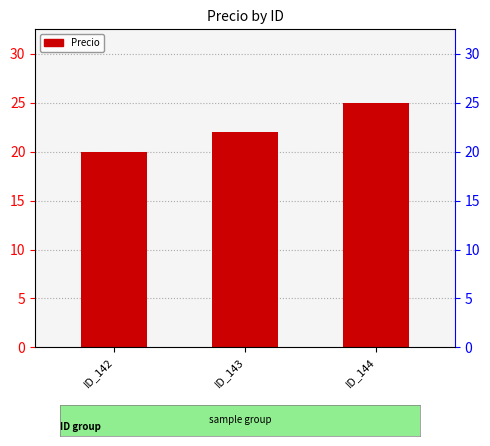

What is the average value?

22